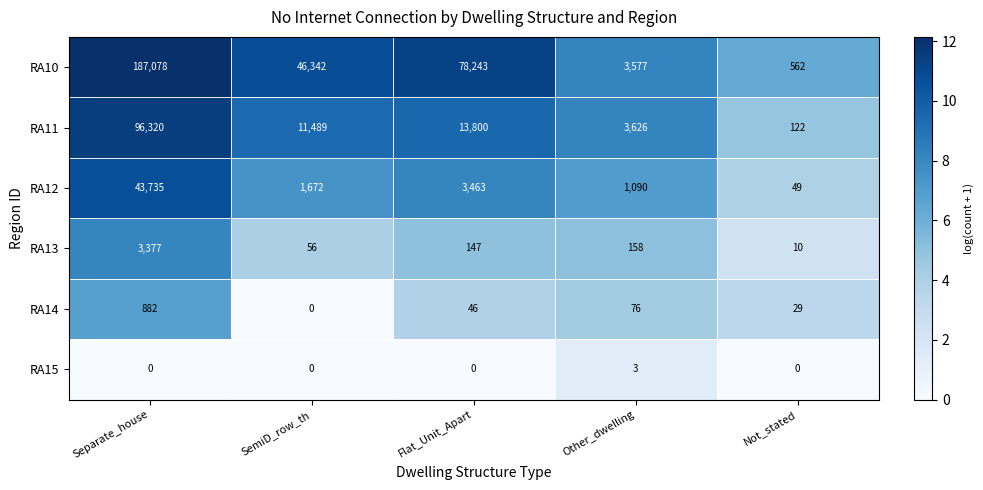

What is the sum of all RA12 values?

50009